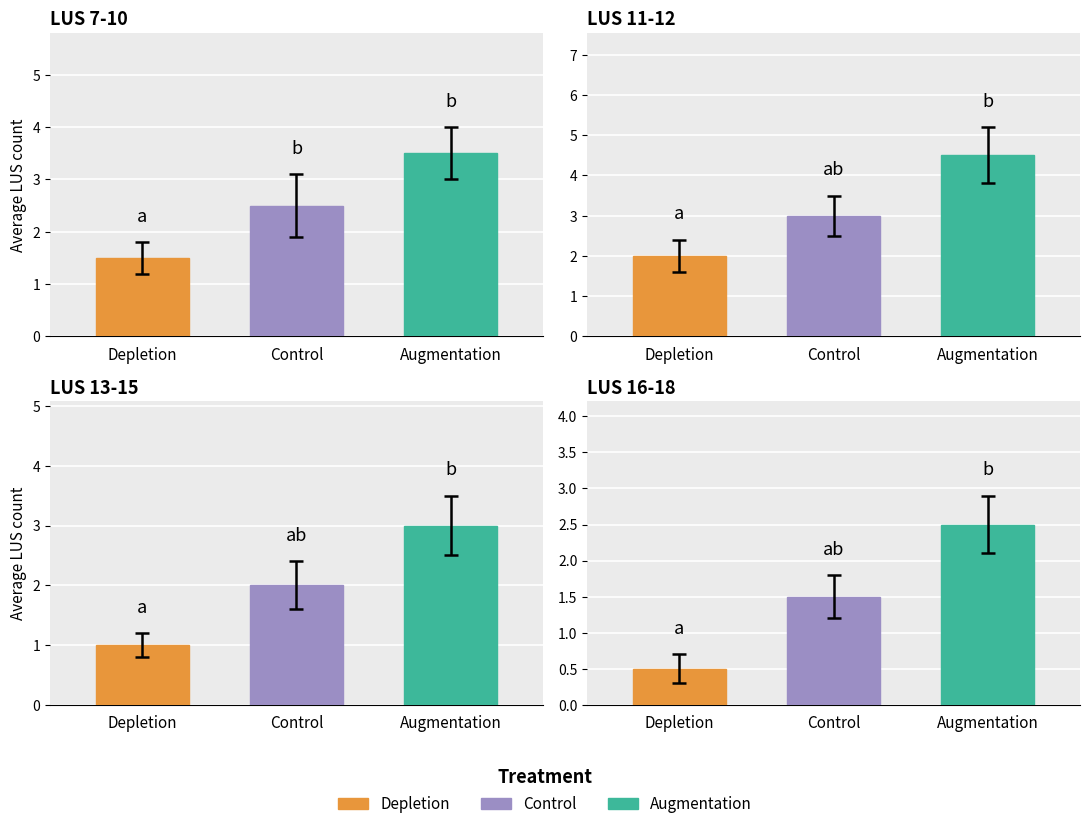

Rank the series at Control from lowest to highest value.

LUS 16-18, LUS 13-15, LUS 7-10, LUS 11-12